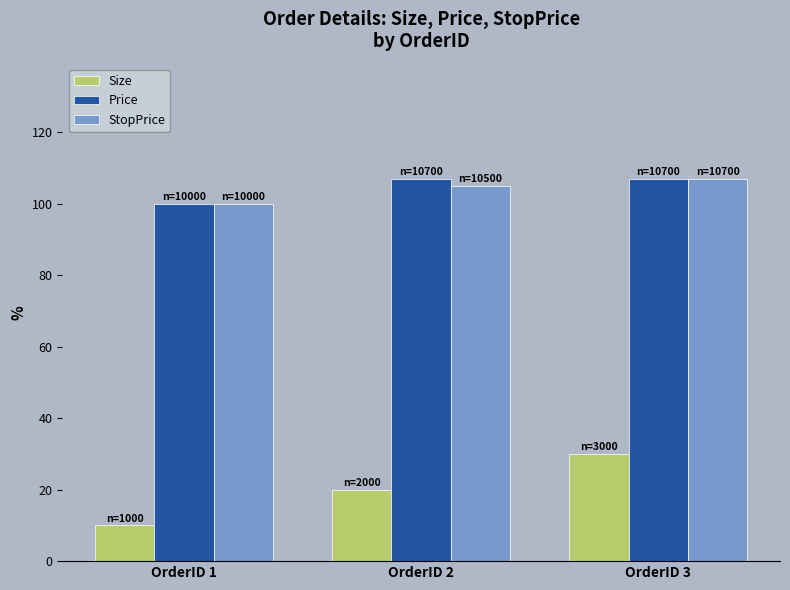

Rank the categories by Size value from highest to lowest.

OrderID 3, OrderID 2, OrderID 1